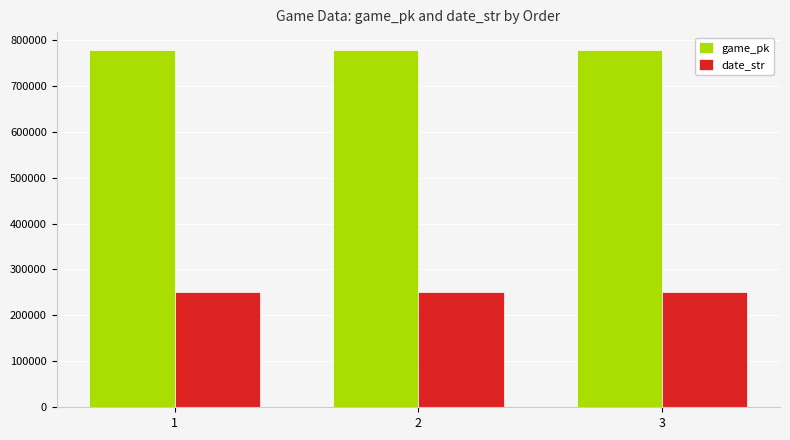

What is the value of the game_pk bar at the 3rd from the left?

777870